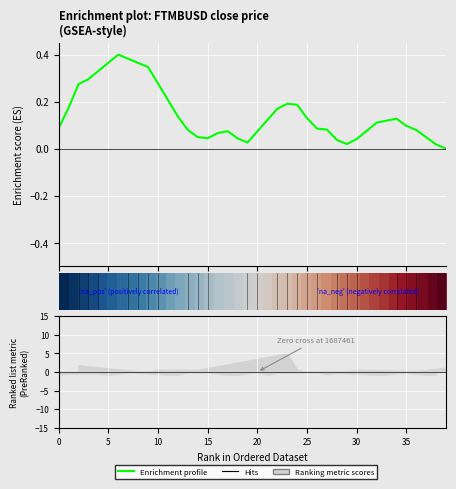

In Enrichment profile, how many points are higher than both neighbors (excluding endpoints)?

4